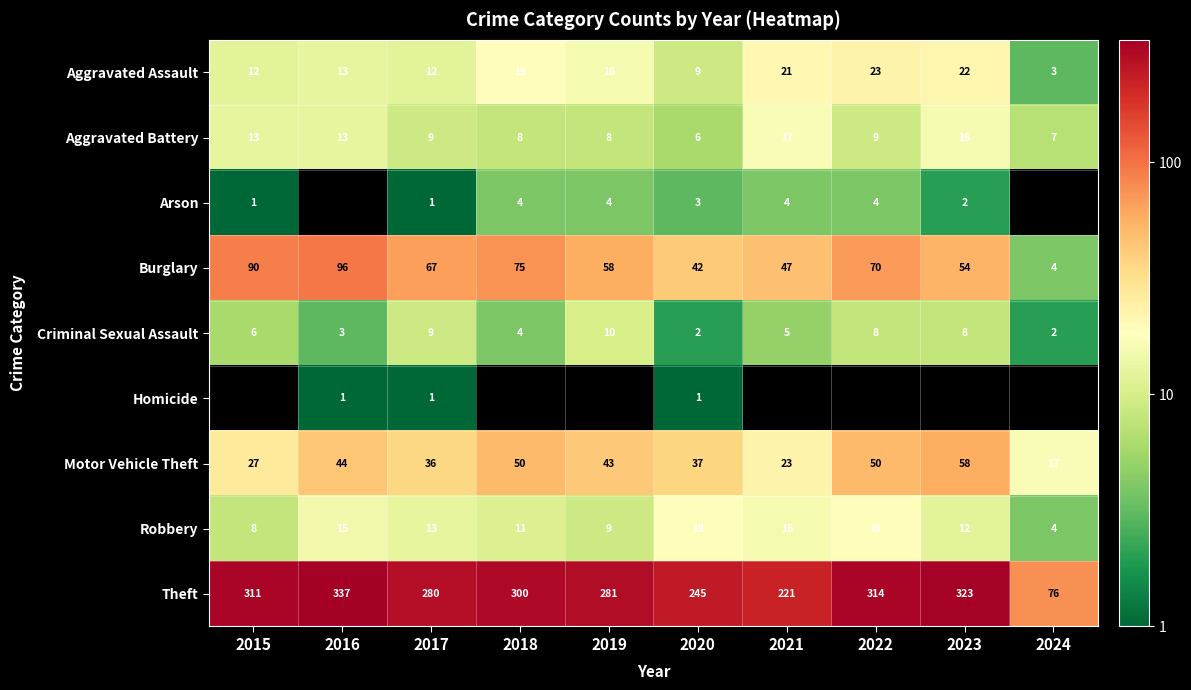

What is the sum of all Motor Vehicle Theft values?

385